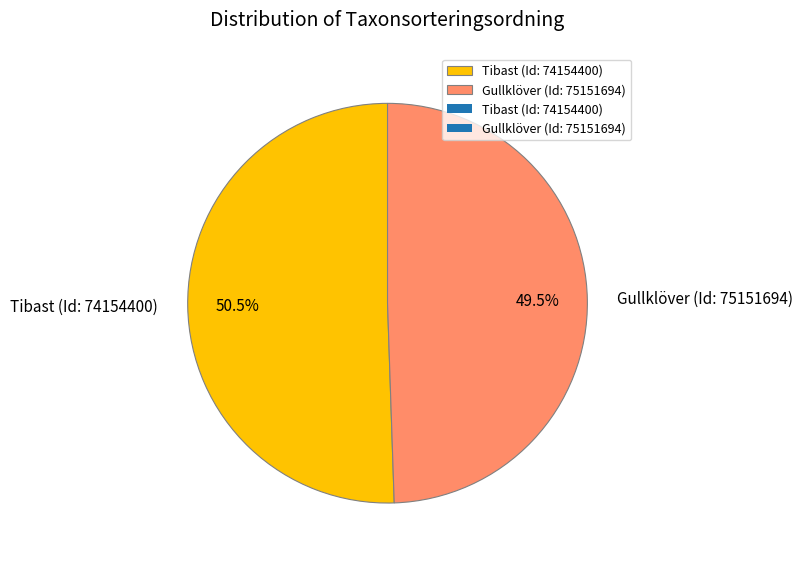

Is the sum of Gullklöver (Id: 75151694) and Tibast (Id: 74154400) greater than half?

Yes